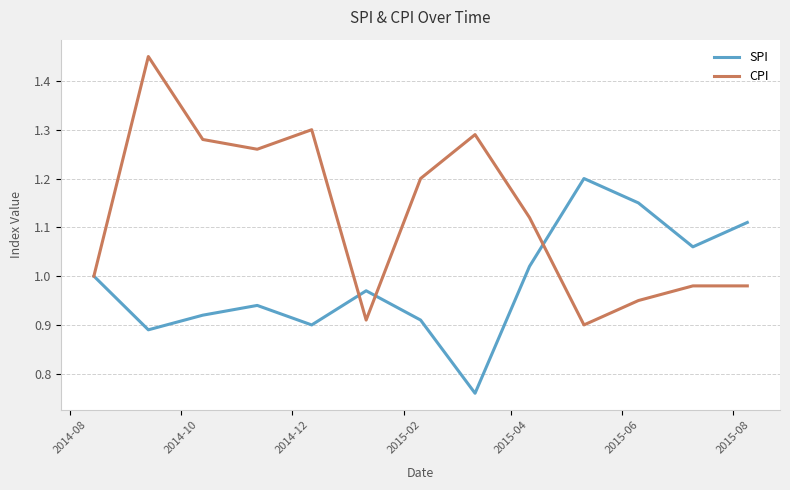

Which series has the widest spread of values?

CPI